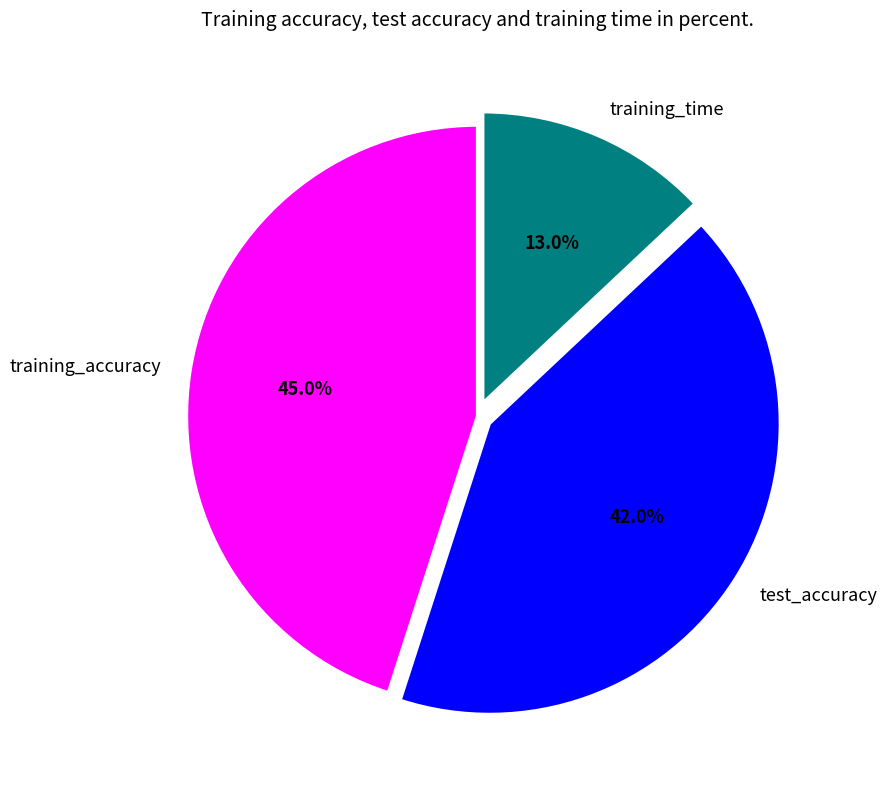

Which category has the biggest portion of the pie?

training_accuracy